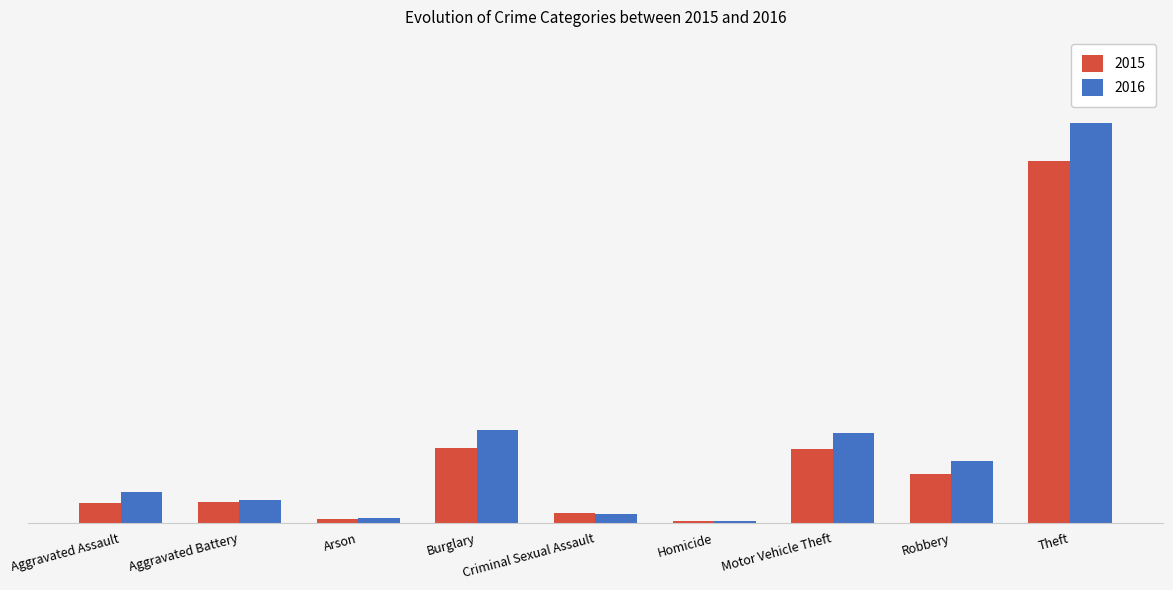

The 2015 series shows 583 at Theft. True or false?

False